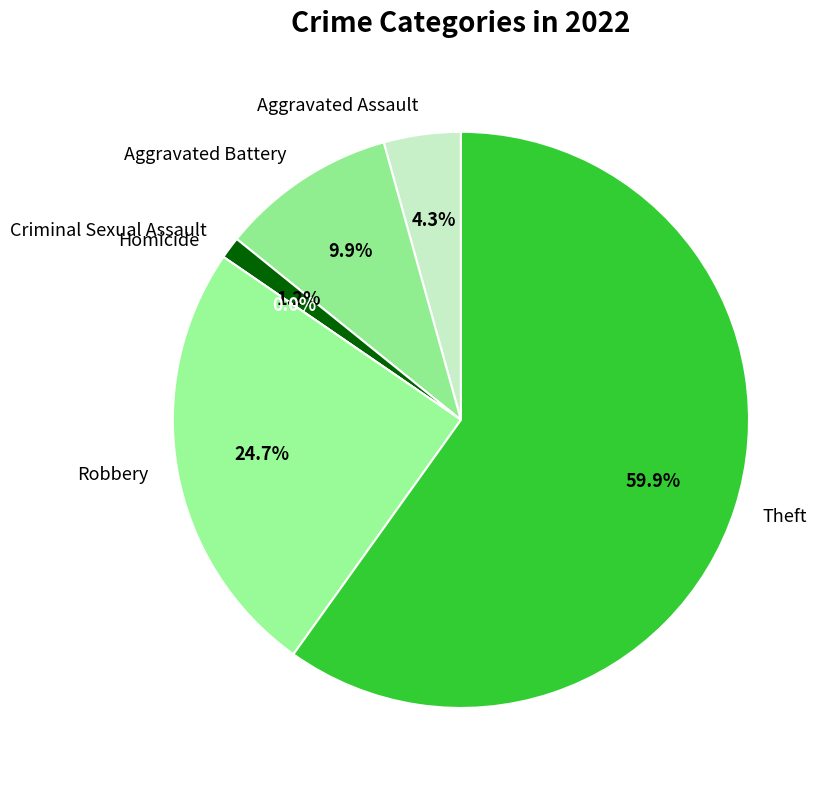

Which category has the smallest portion of the pie?

Homicide